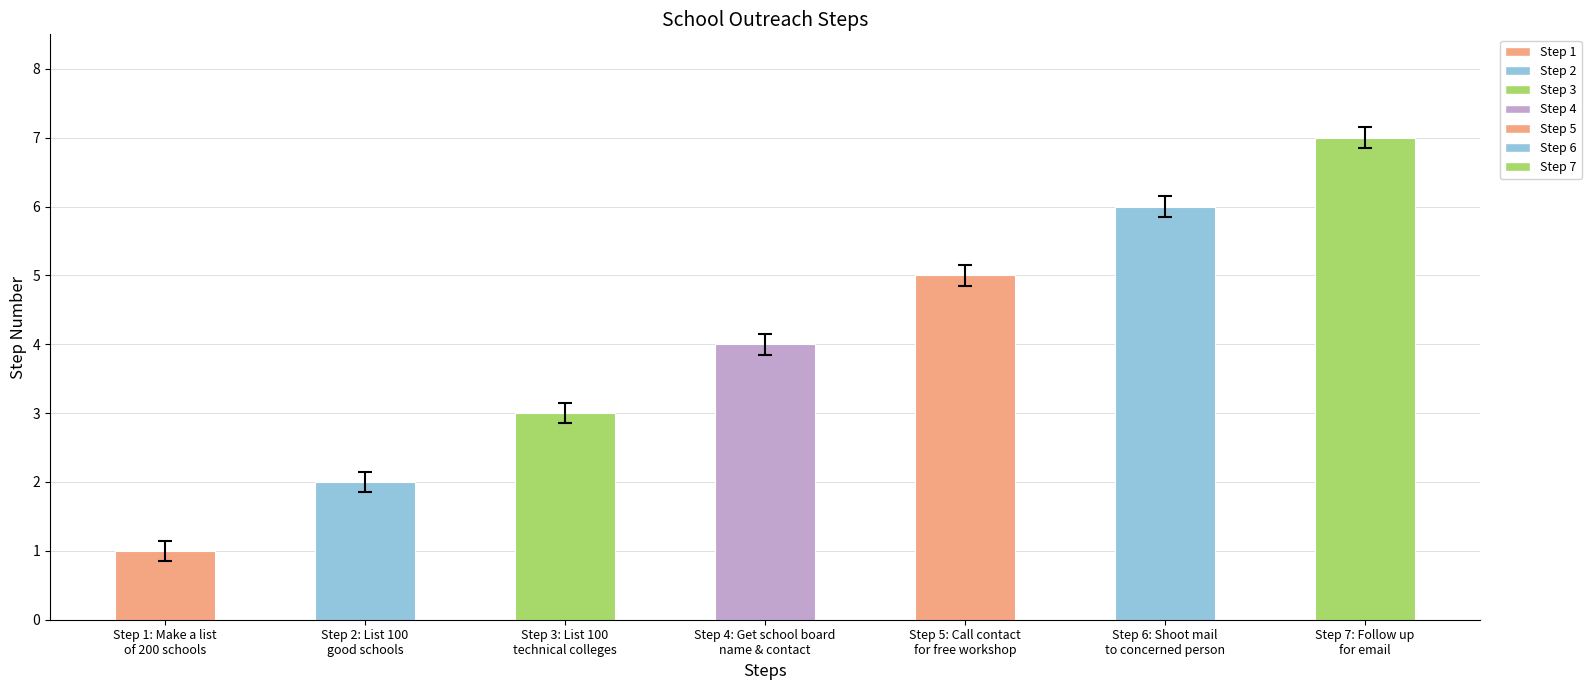

Count the values in the range 2 to 6.

5